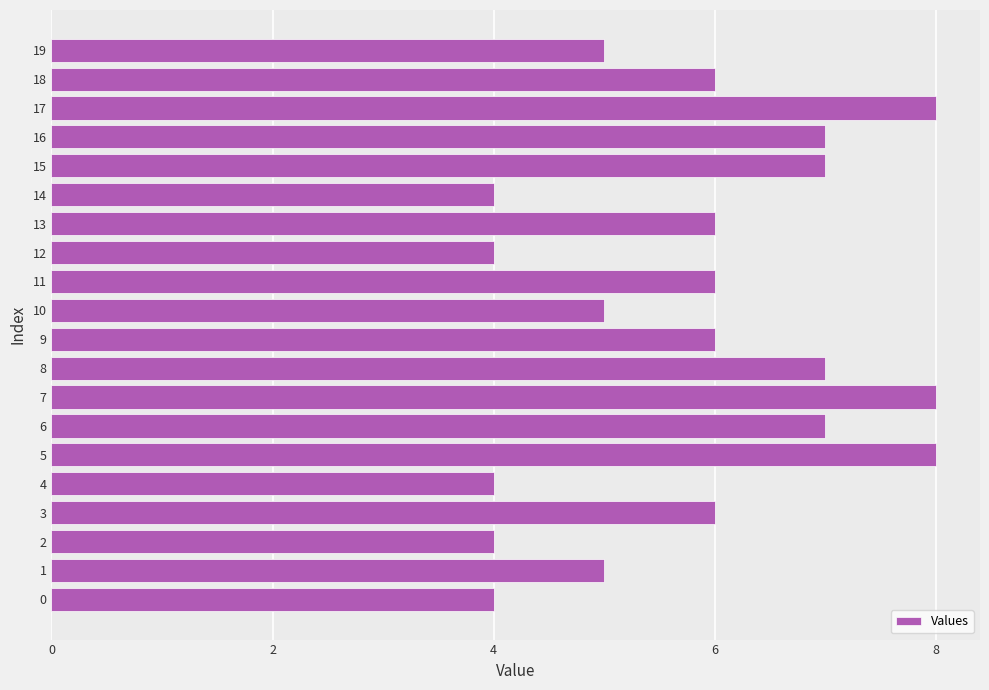

Count the values in the range 5 to 7.

12